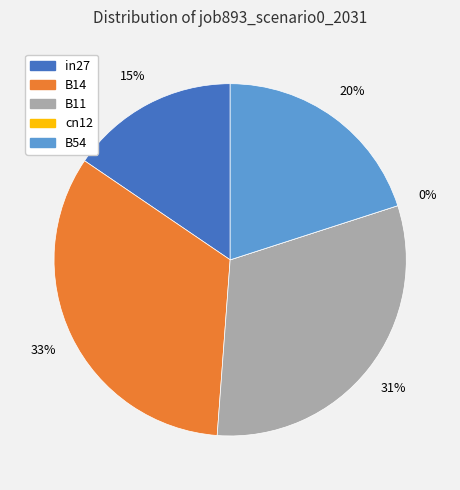

Which slice is the largest?

B14